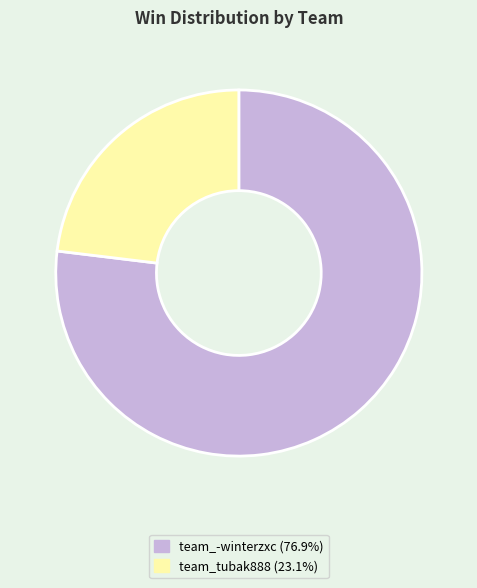

Is there a majority slice in this chart?

Yes